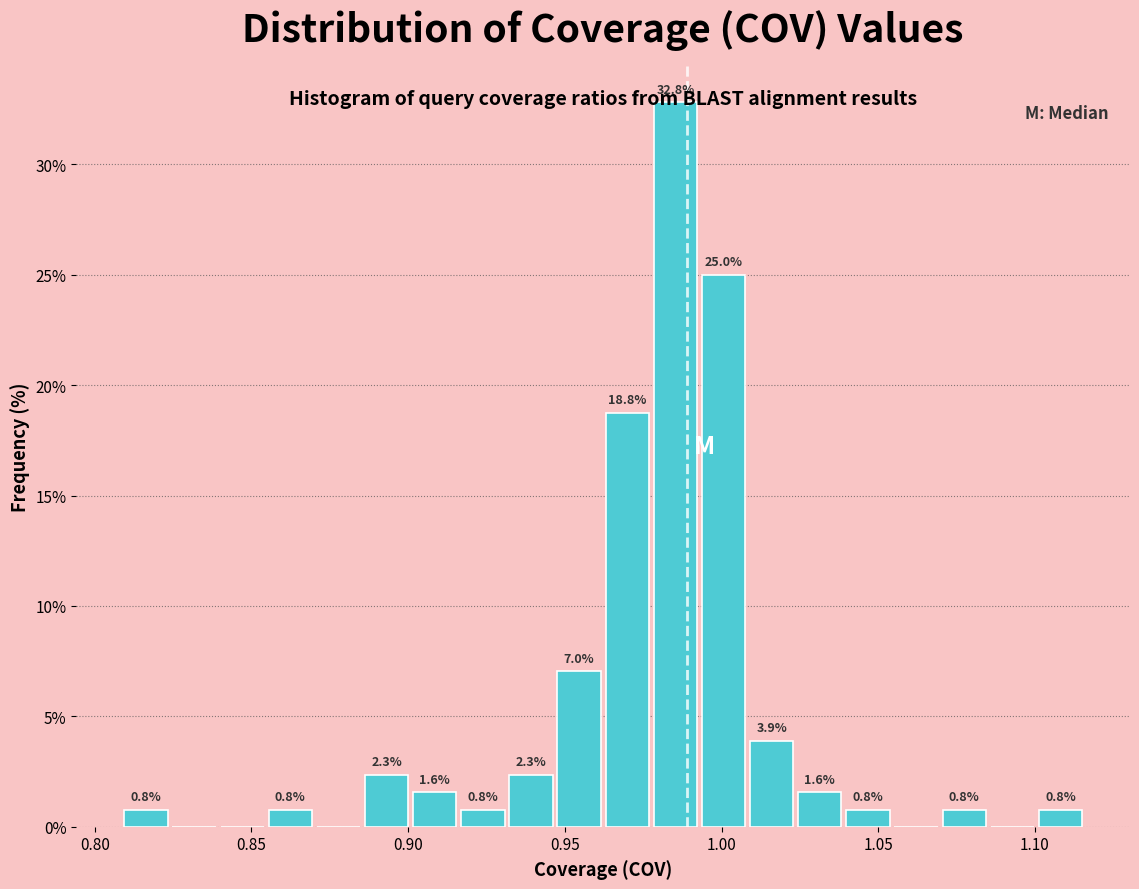

Around what value on the x-axis is the tallest bar? Give the approximate position of its centre, as read against the axis.

0.985